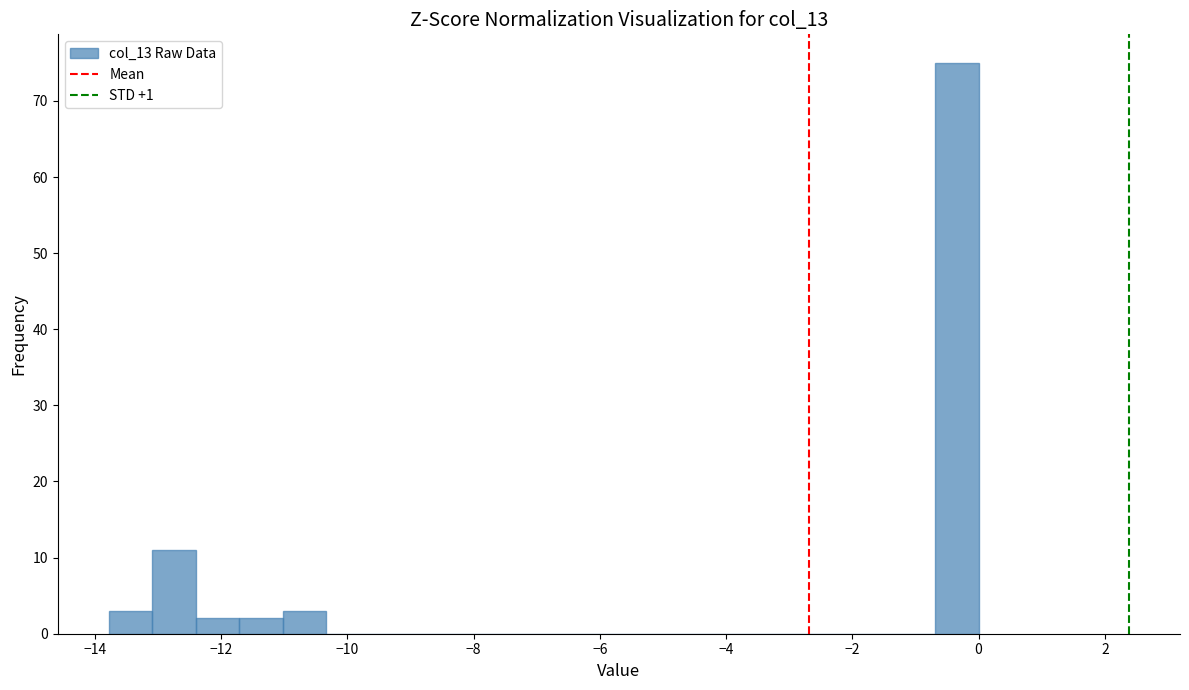

Around what value on the x-axis is the tallest bar? Give the approximate position of its centre, as read against the axis.

-0.4